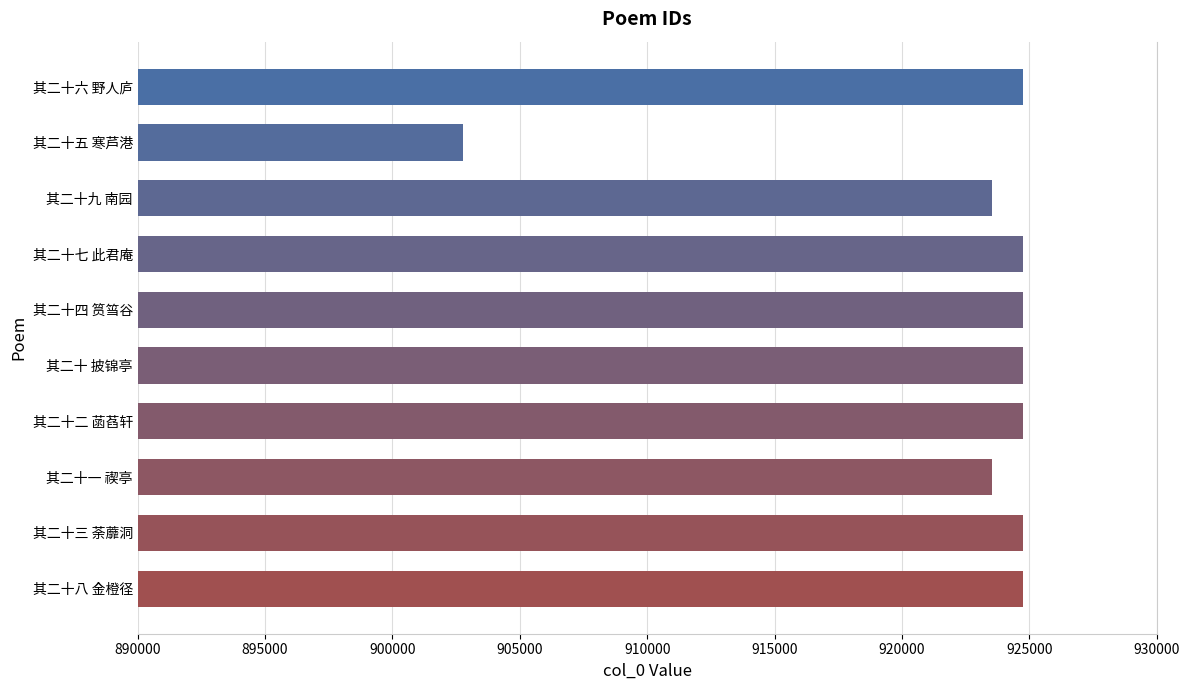

How many values are below 924745?

5